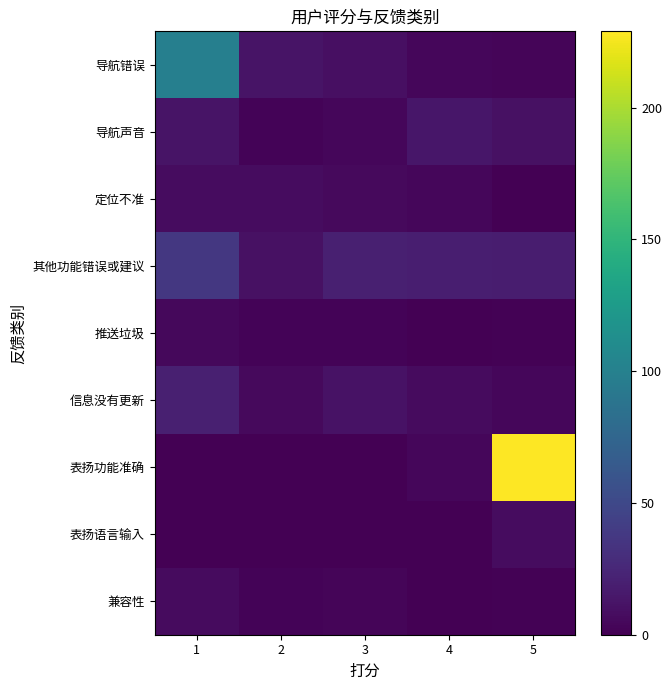

Which series has the widest spread of values?

表扬功能准确